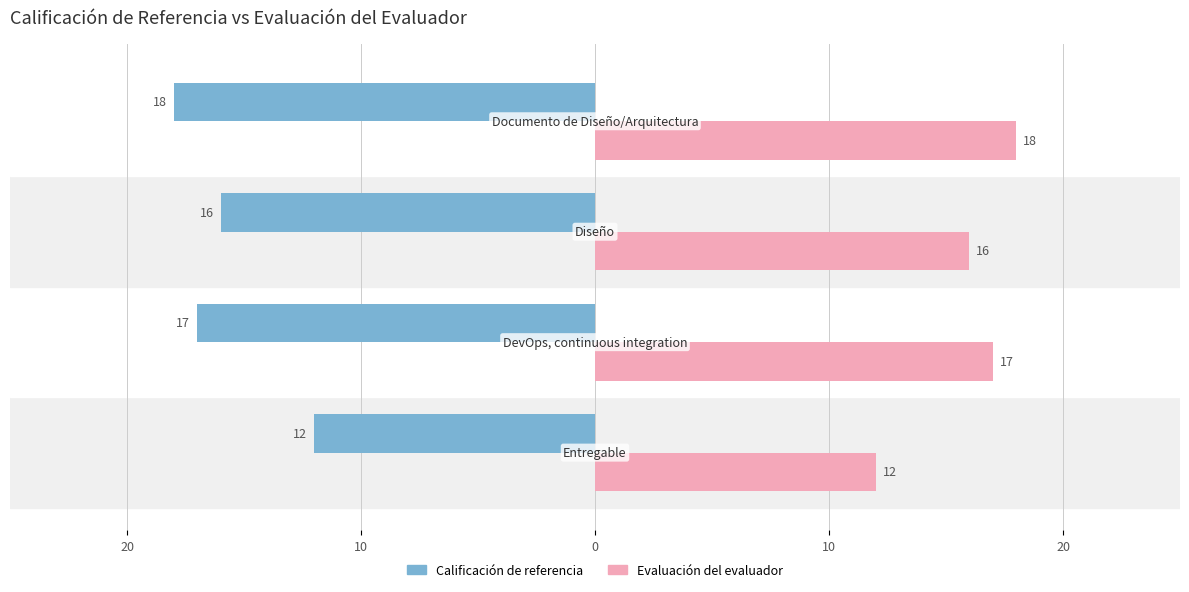

What are all the series names shown in the legend?

Calificación de referencia, Evaluación del evaluador